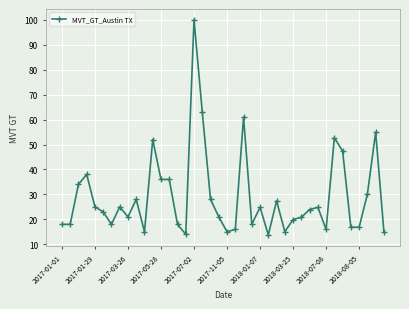

How many series are shown in this chart?

1